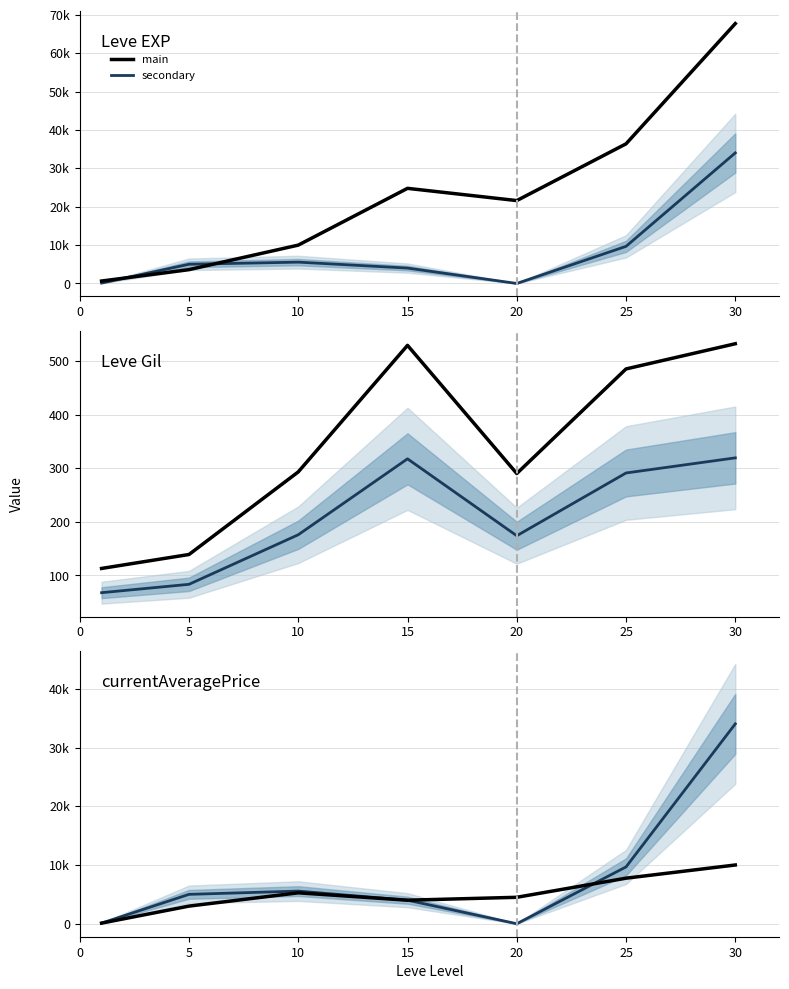

Rank the series by their average value, from lowest to highest.

main, secondary